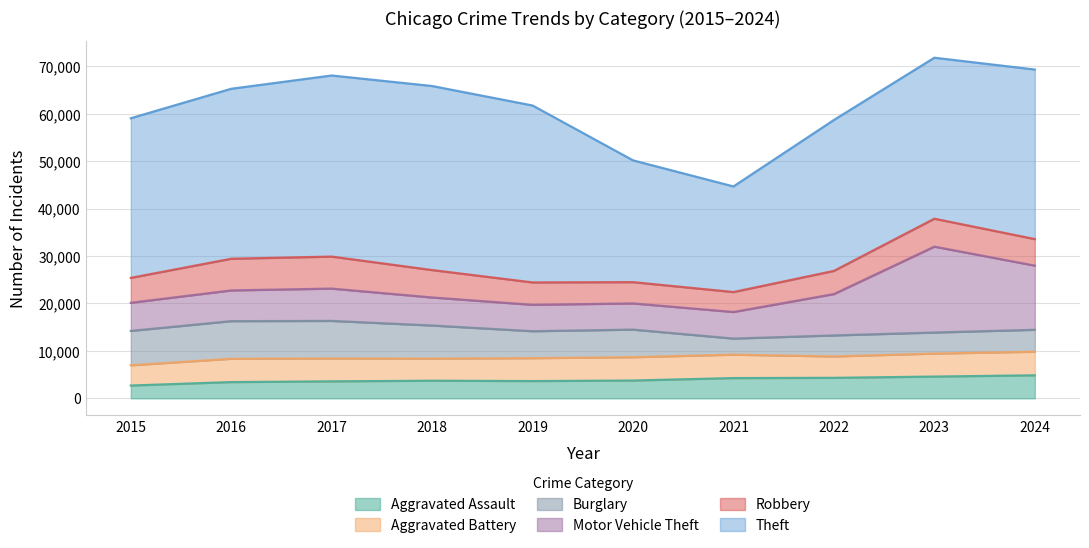

What is the total value across all series at 2022?

58695